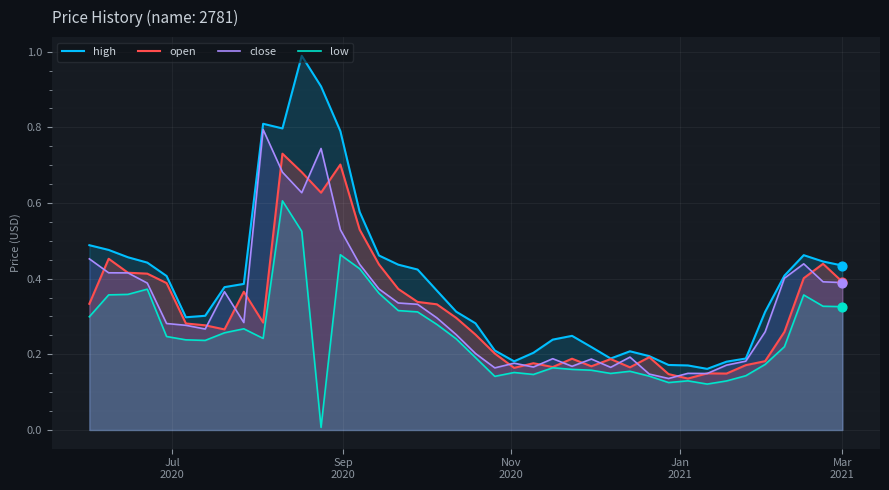

Which series contains the highest Y value?

high